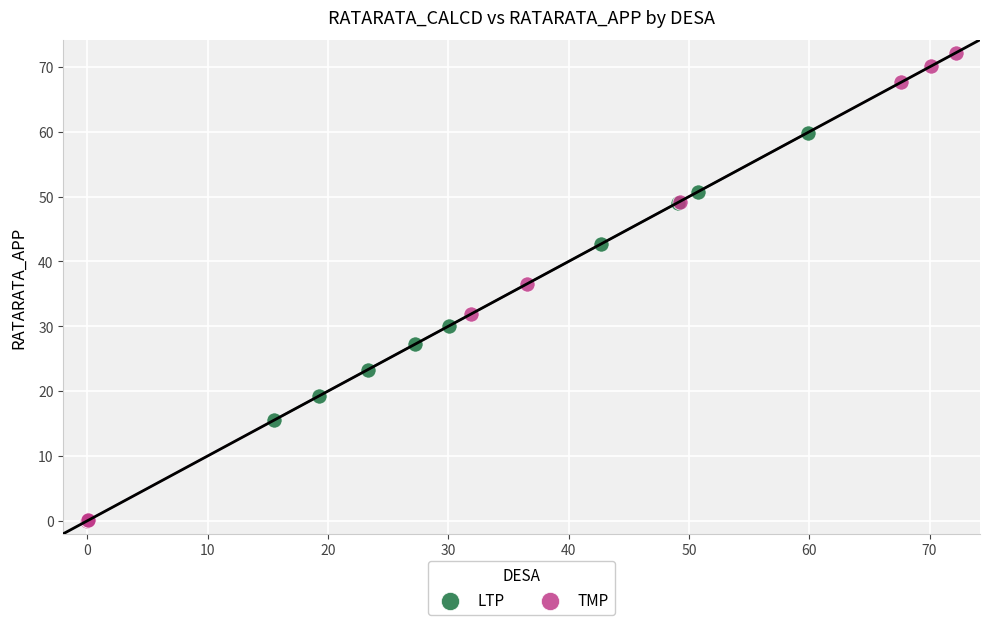

Which series has the widest spread of Y values?

TMP